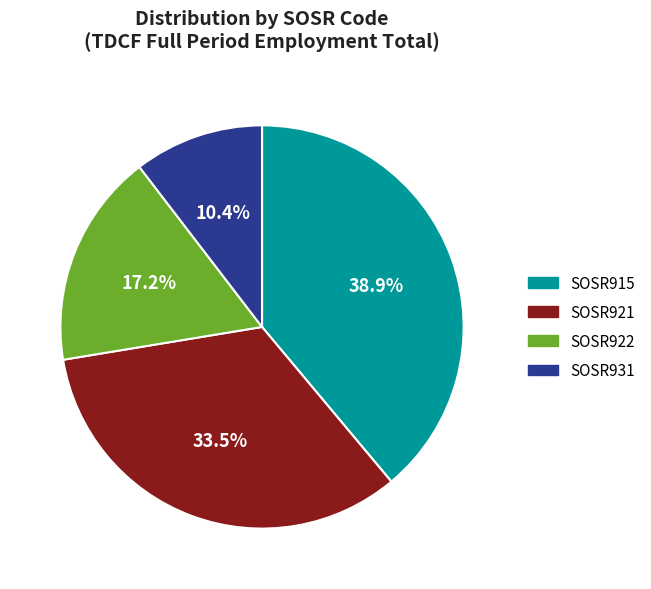

Is there a majority slice in this chart?

No